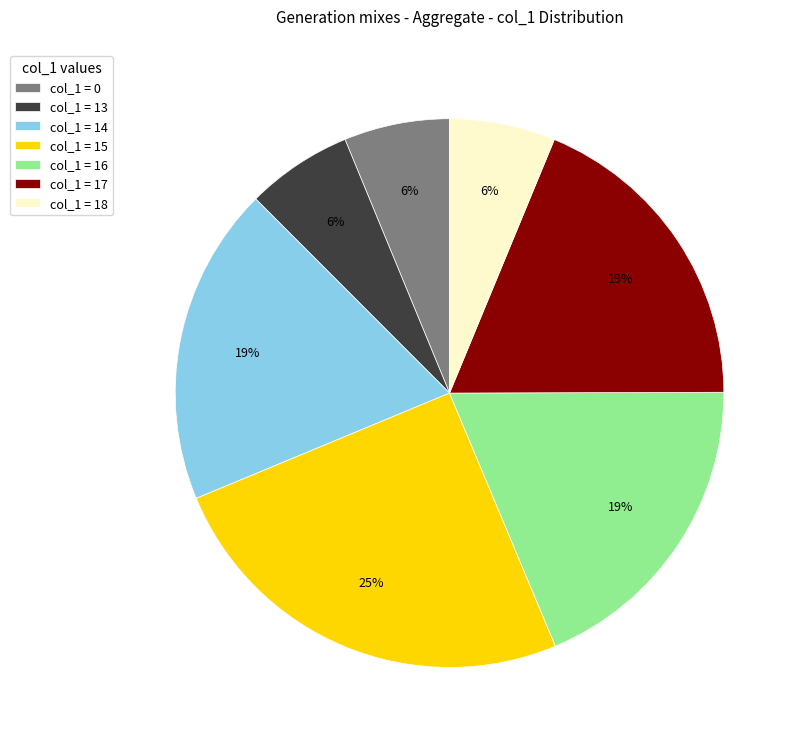

To the nearest percent, what portion does col_1 = 18 represent?

6%